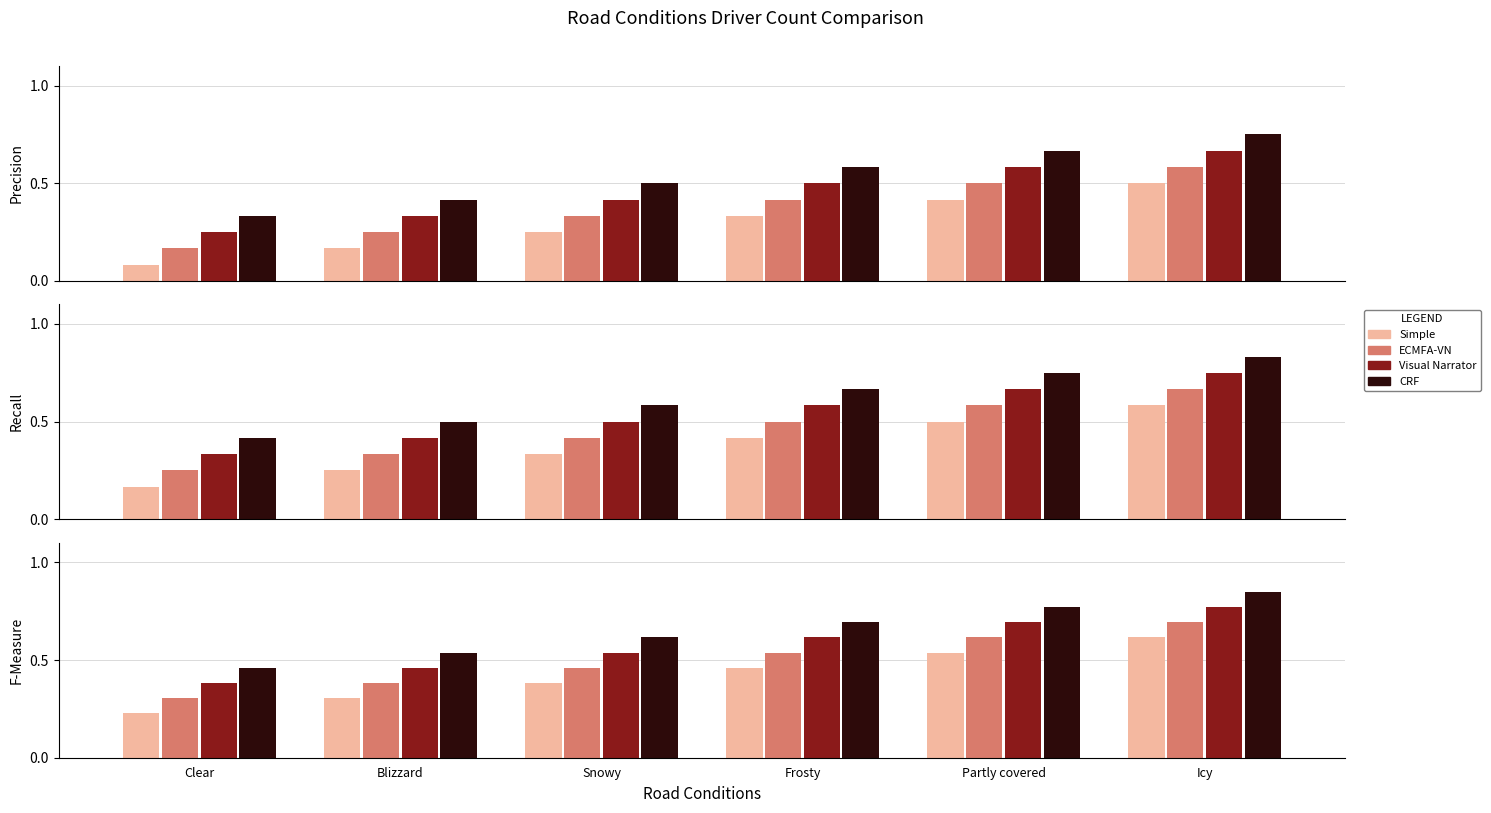

At which category is the sum across all series the highest?

Icy